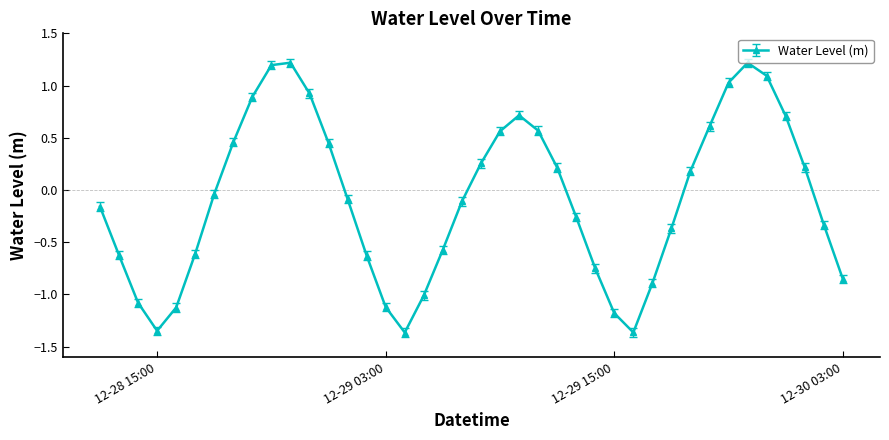

What is the value of the 23rd point from the left?

0.7